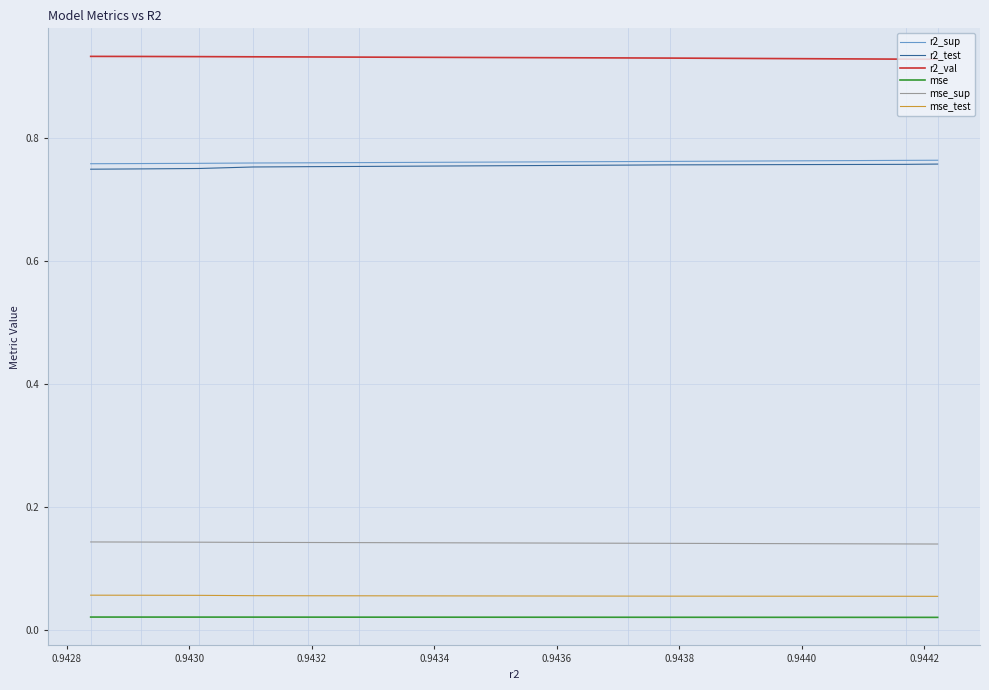

Which series changed the most between 0.9430 and 0.9432?

r2_test